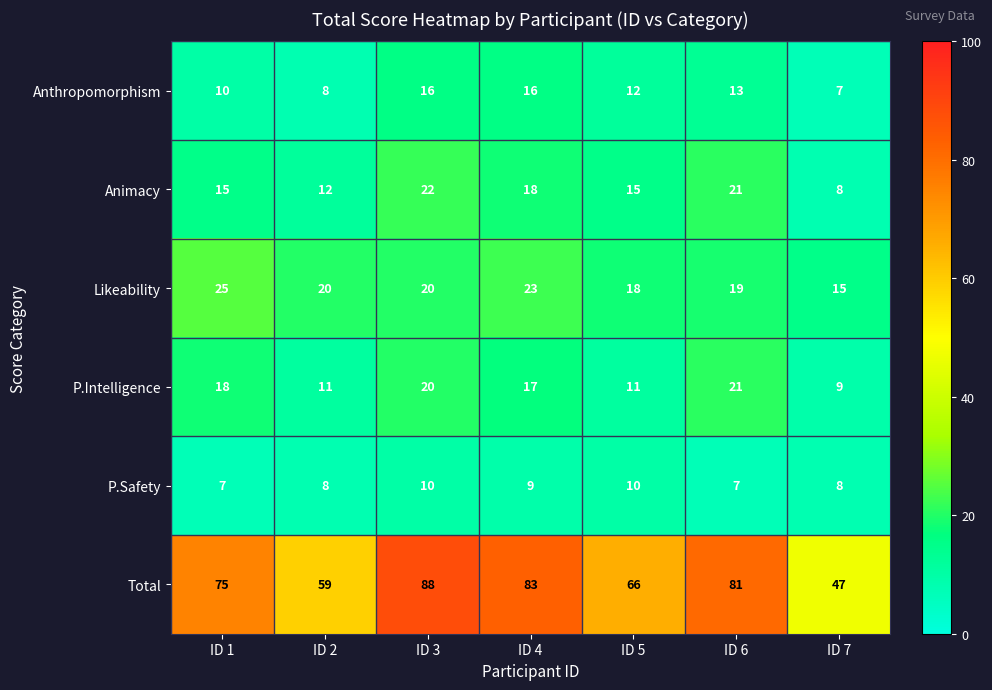

Between ID 1 and ID 2, which series saw the biggest shift?

Total